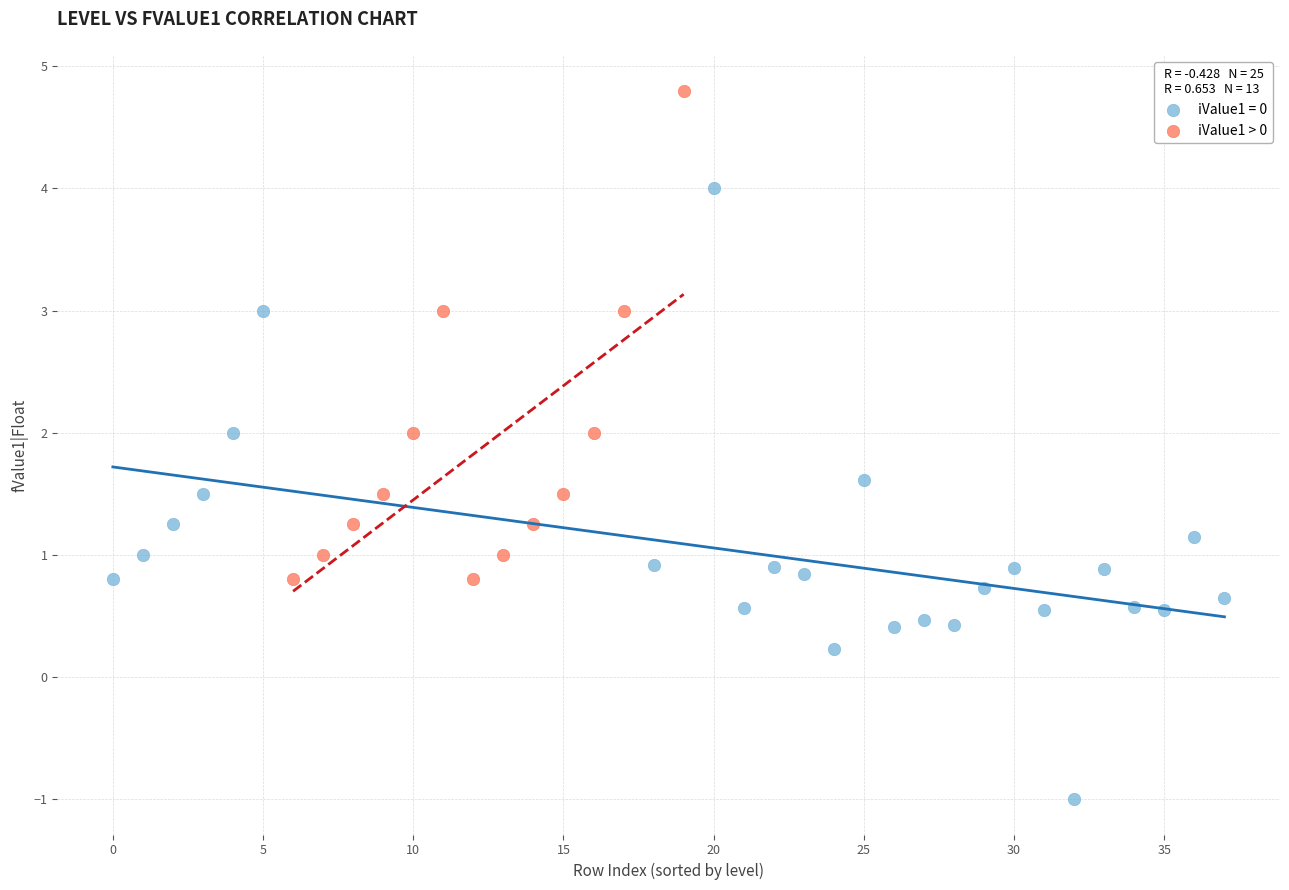

Which series reaches the minimum Y coordinate?

iValue1 = 0